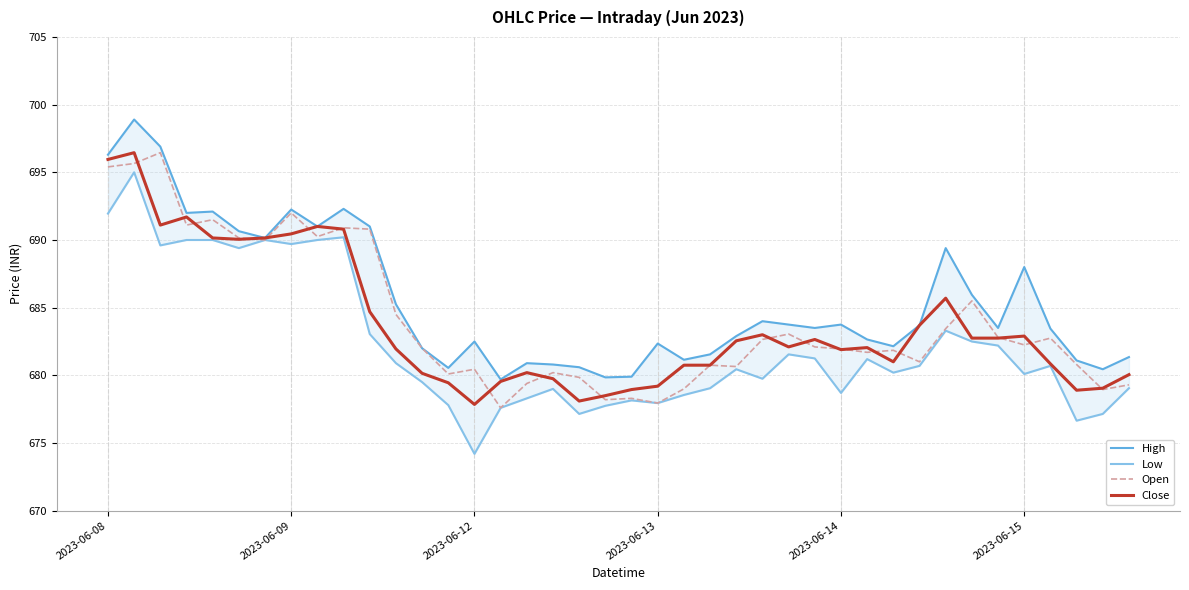

What is the highest value of the Open series?

696.5